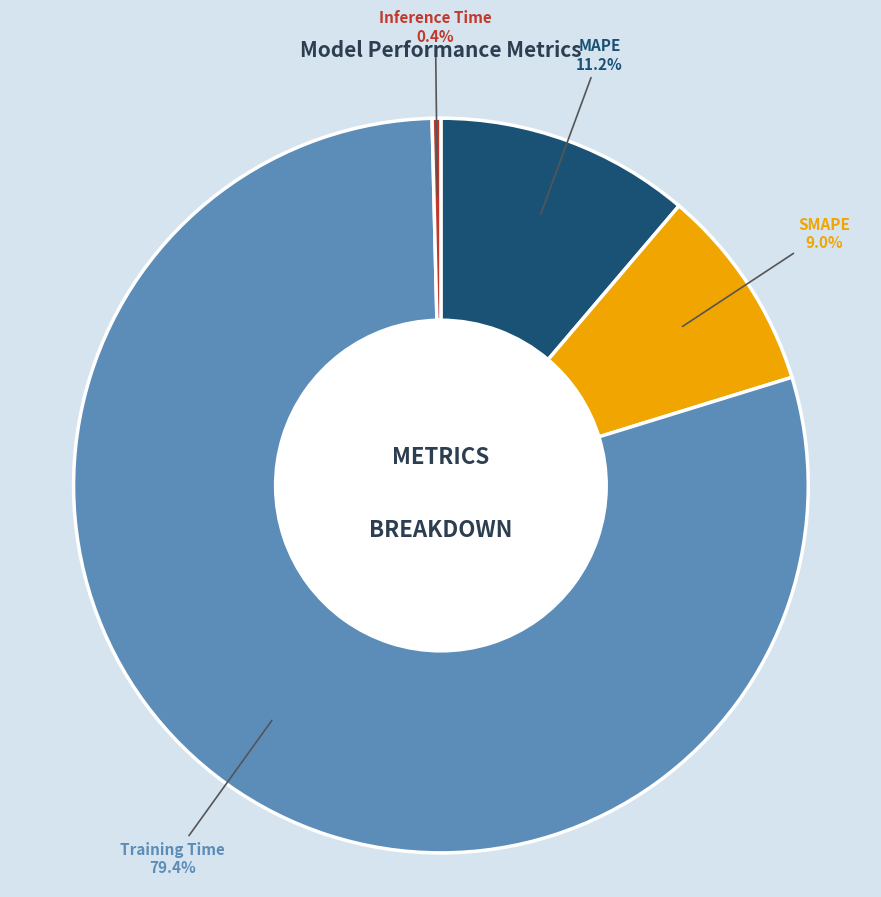

Which has a higher value, Inference Time or SMAPE?

SMAPE